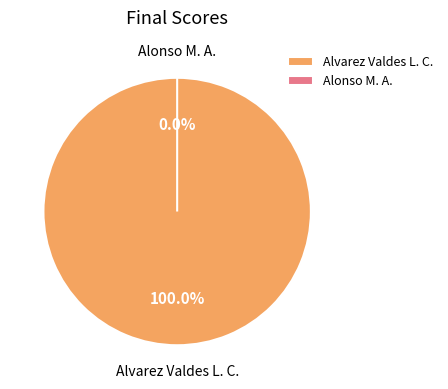

Which category accounts for the majority?

Alvarez Valdes L. C.